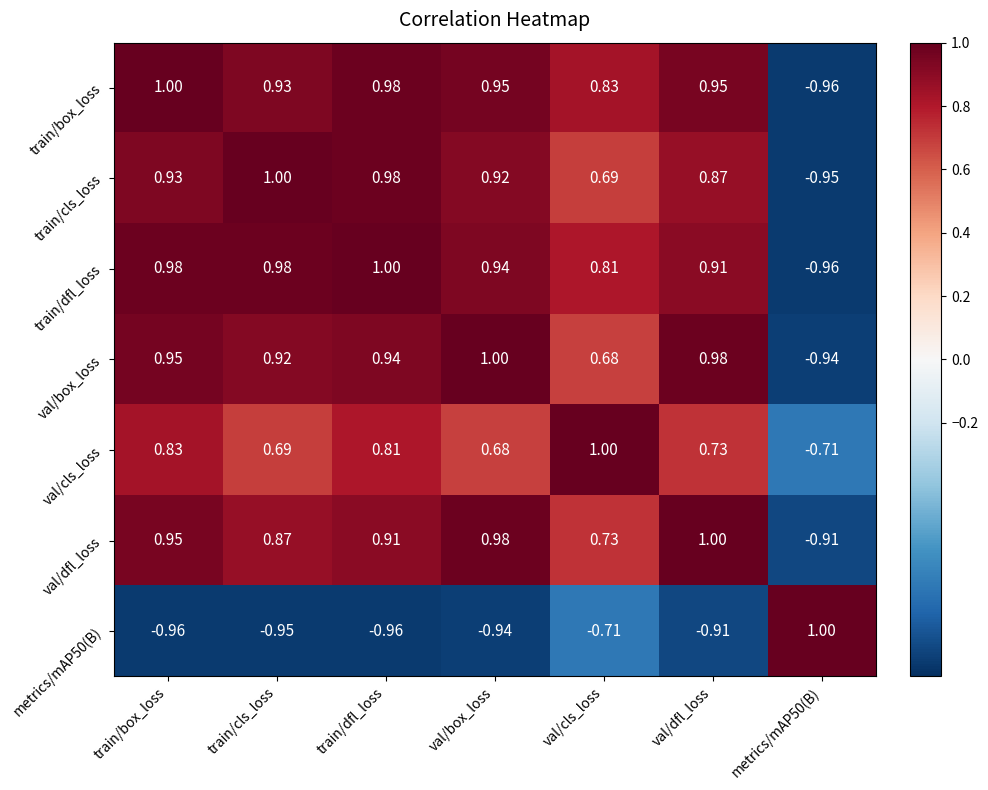

Where does the train/box_loss series first go above 0?

train/box_loss